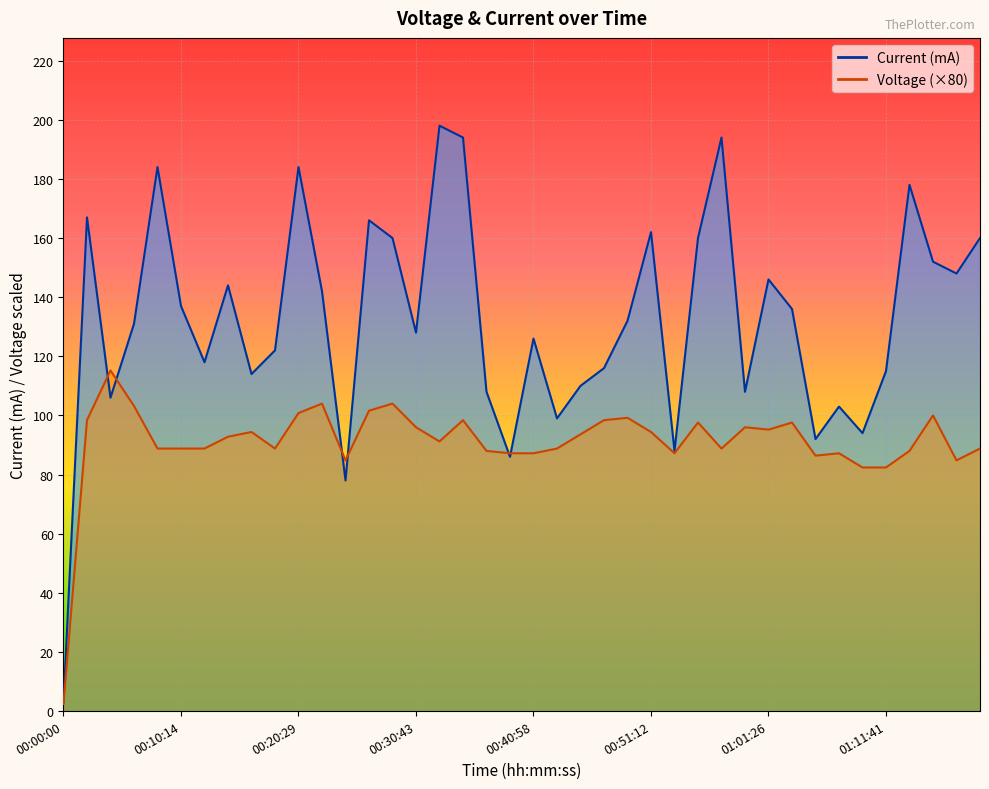

What is the total value across all series at 01:11:41?

197.4